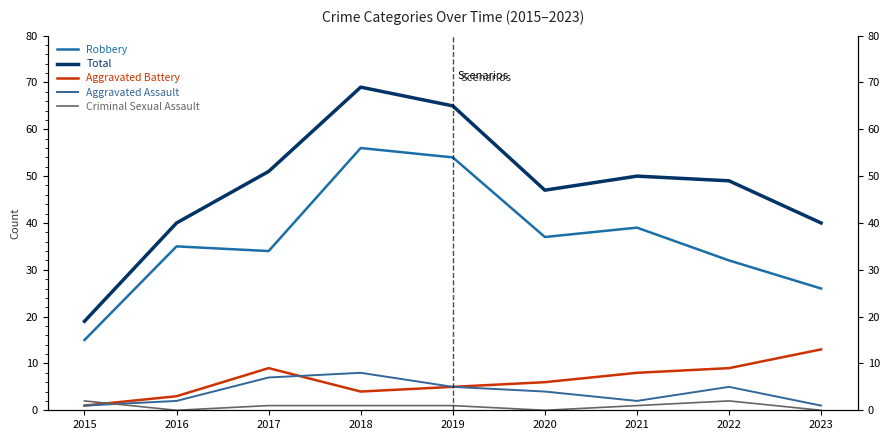

At which category does Total reach its first local peak?

2018